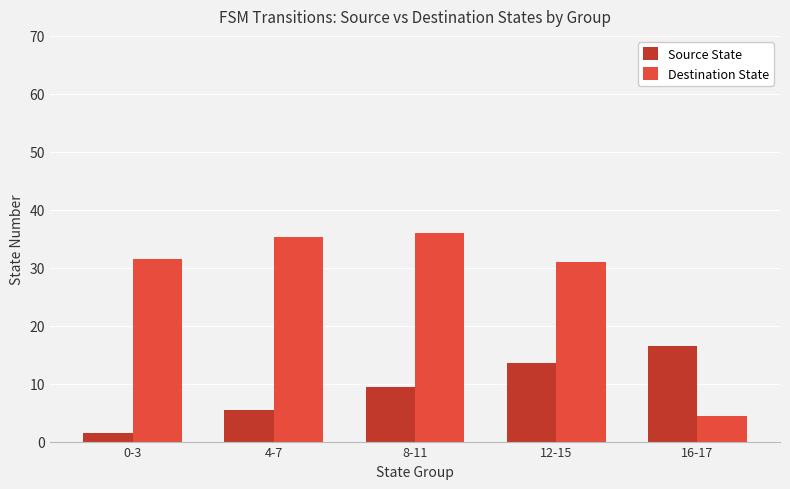

How many groups of bars are there?

5